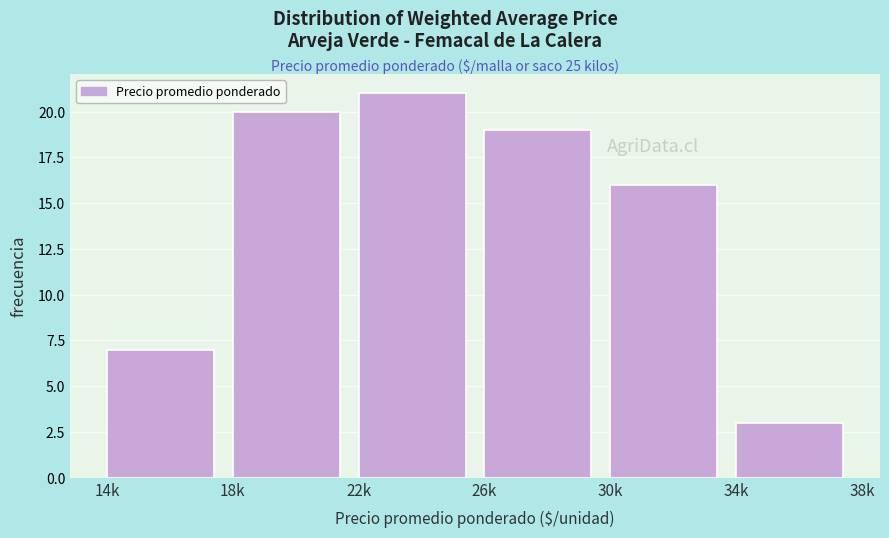

Reading left to right, list all the values displayed in this chart.

7	20	21	19	16	3